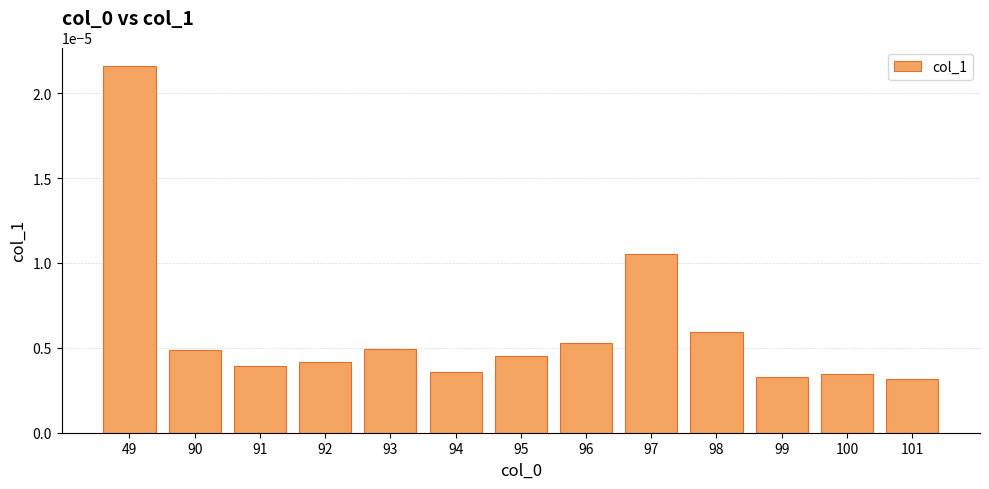

Count the values in the range 0 to 1.

13